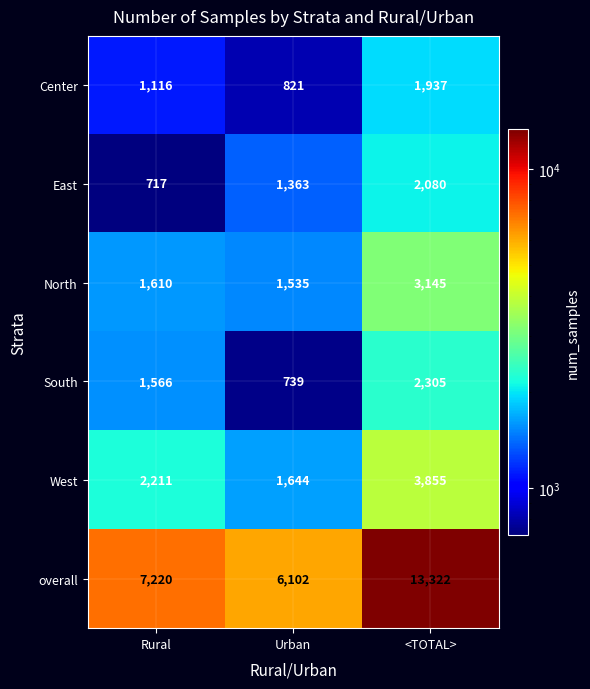

Between Urban and <TOTAL>, which series saw the biggest shift?

overall